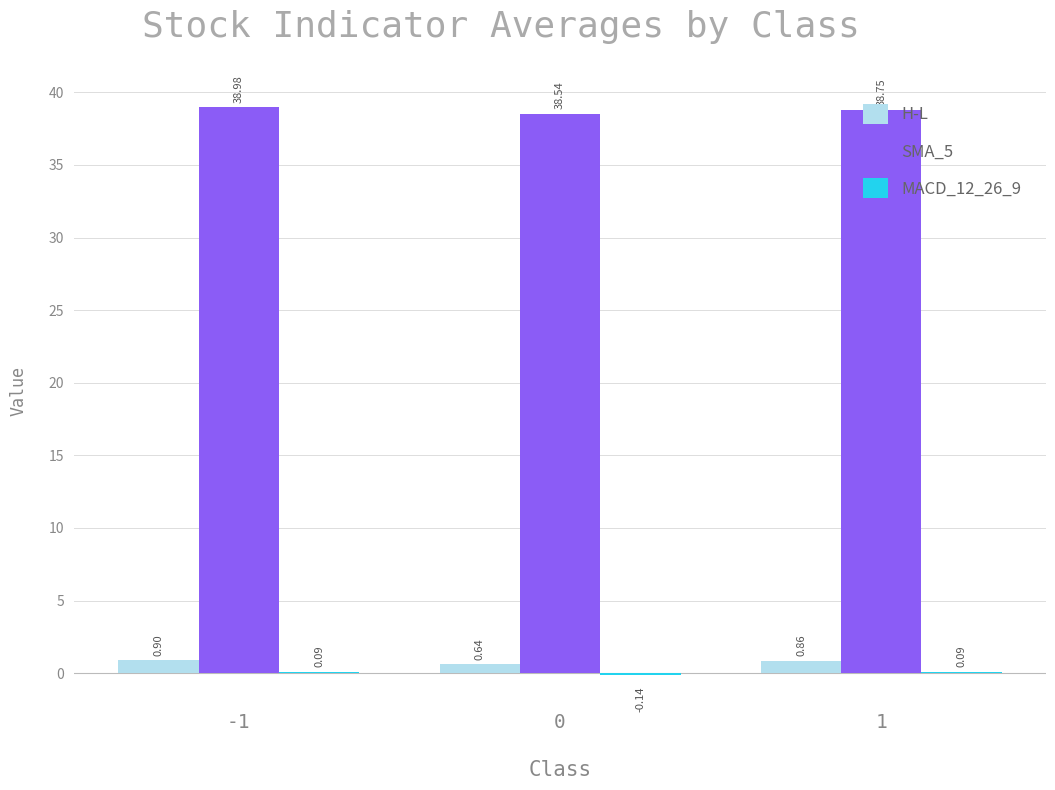

What is the sum of the SMA_5 values at 0 and 1?

77.3